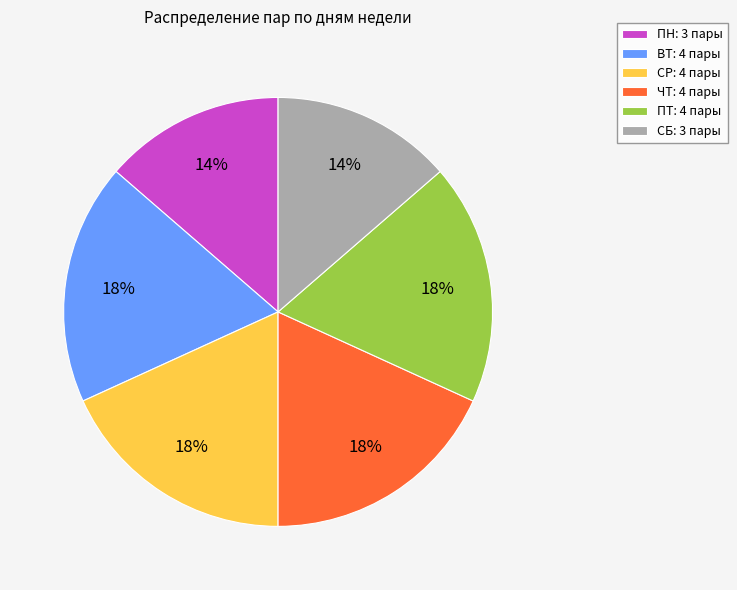

Approximately how many times larger is the value at СР compared to ПТ?

1.0